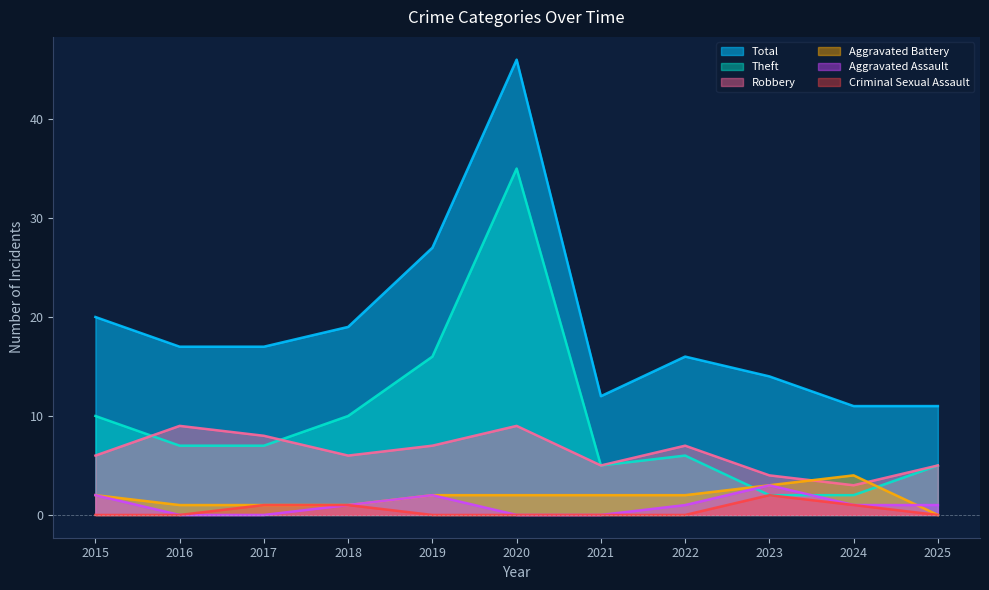

What are all the series names shown in the legend?

Total, Theft, Robbery, Aggravated Battery, Aggravated Assault, Criminal Sexual Assault